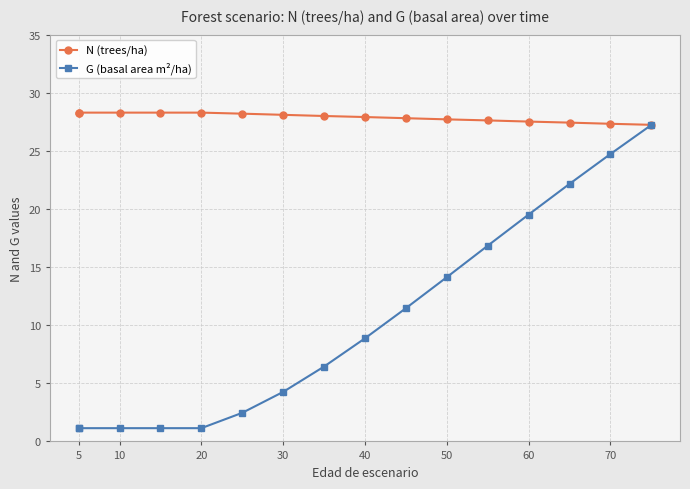

Does the chart display data point markers on the line(s)?

Yes